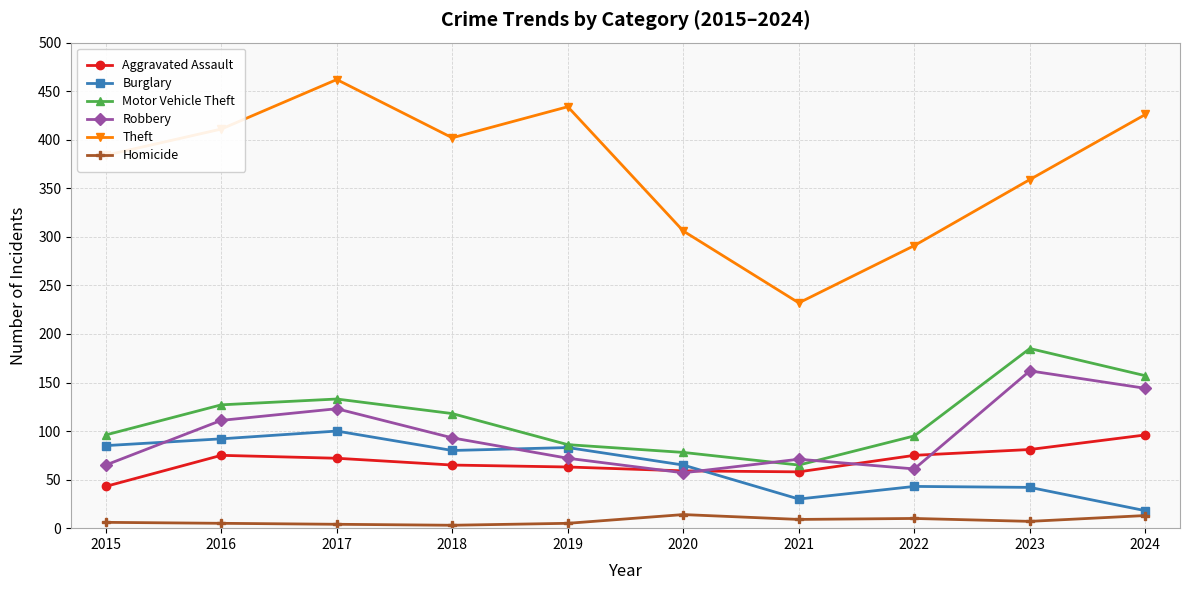

Rank the series at 2022 from lowest to highest value.

Homicide, Burglary, Robbery, Aggravated Assault, Motor Vehicle Theft, Theft